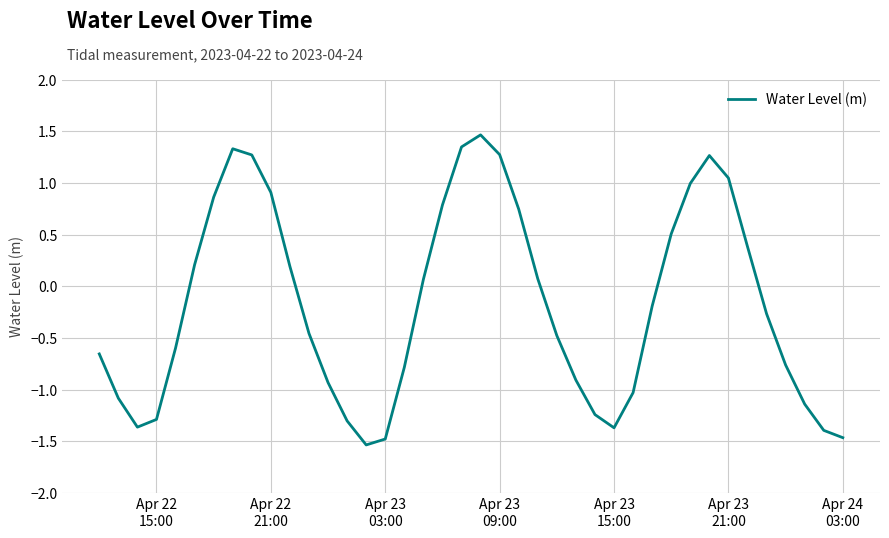

What is the maximum value shown in the chart?

1.5